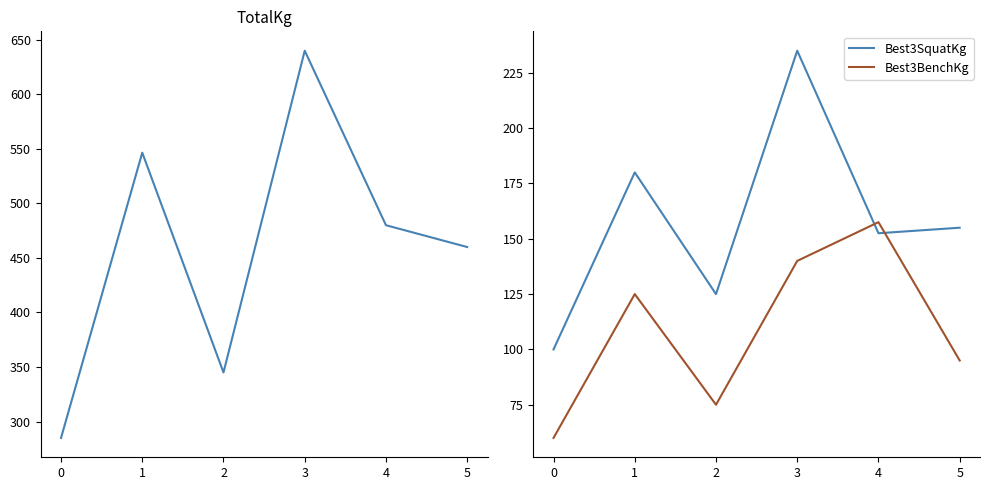

Which series has the widest spread of values?

TotalKg